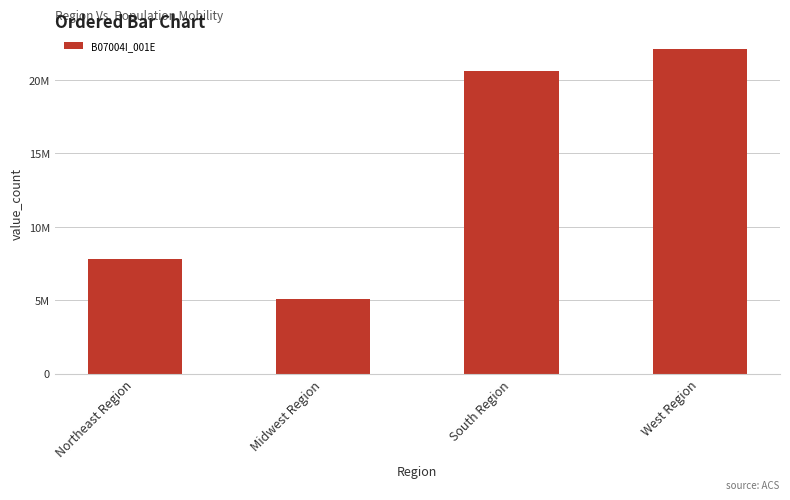

What is the change in value from Midwest Region to West Region?

+17031760